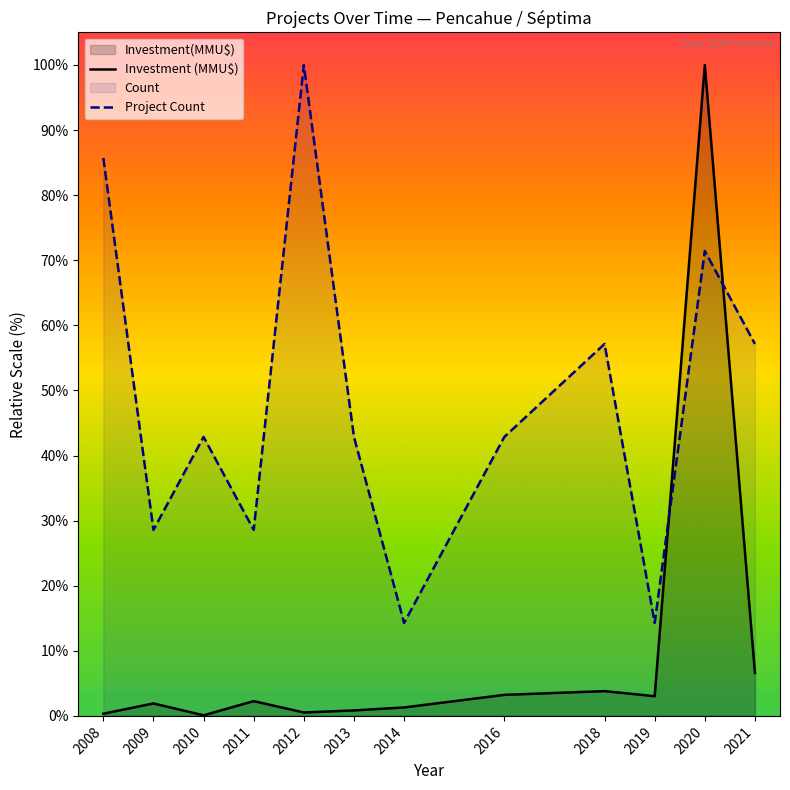

Is it true that Project Count equals 18.7 at 2019?

False